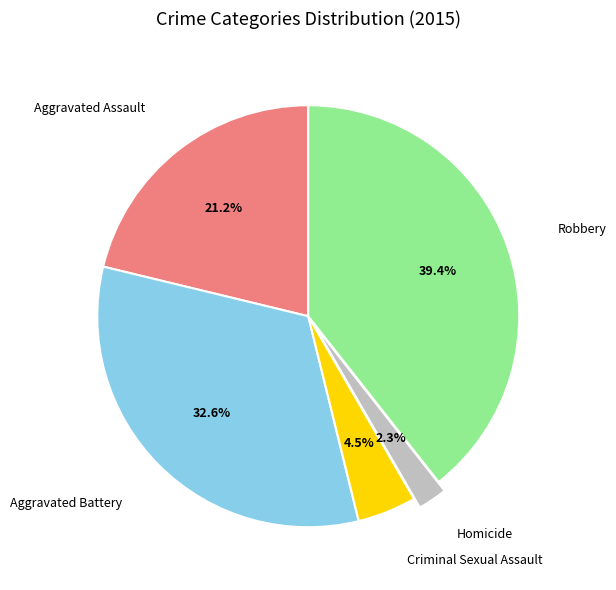

Does Robbery represent more than half of the total?

No